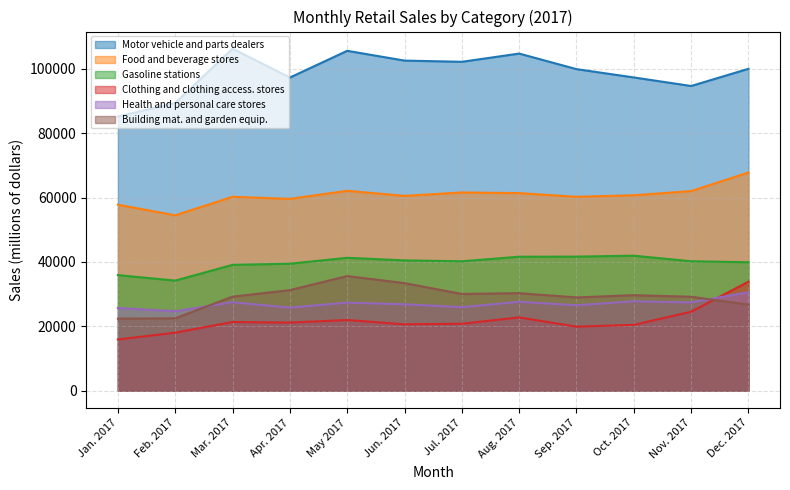

At which category does Building mat. and garden equip. reach its first local peak?

May 2017